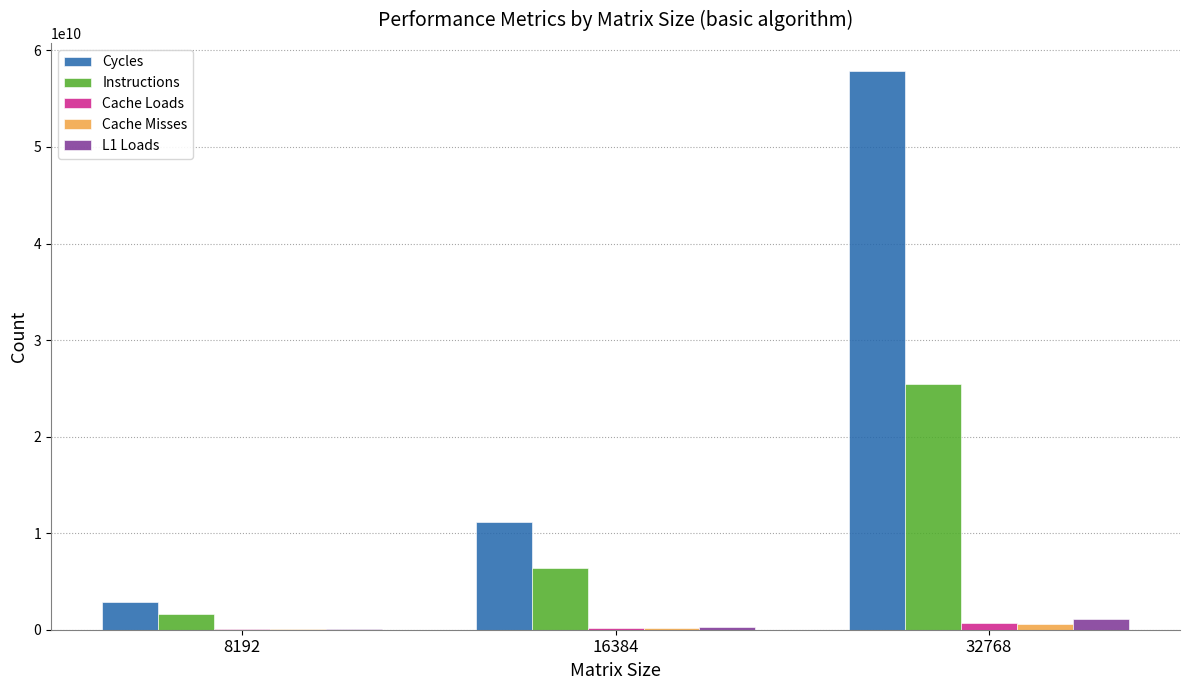

What is the sum of all Cache Misses values?

837115147